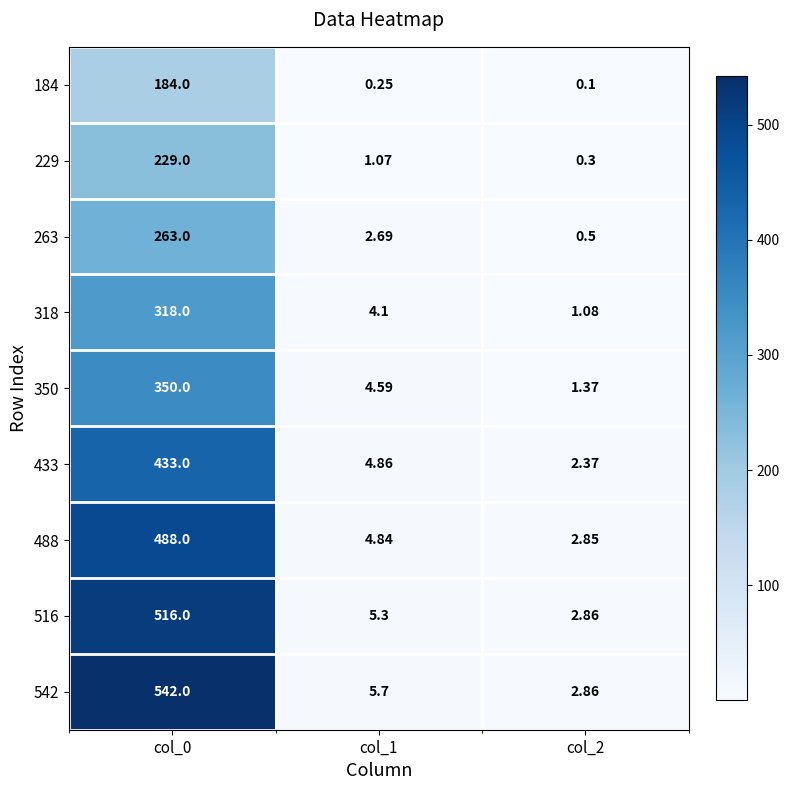

Is the value of 229 at col_2 greater than the value of 488 at col_0?

No